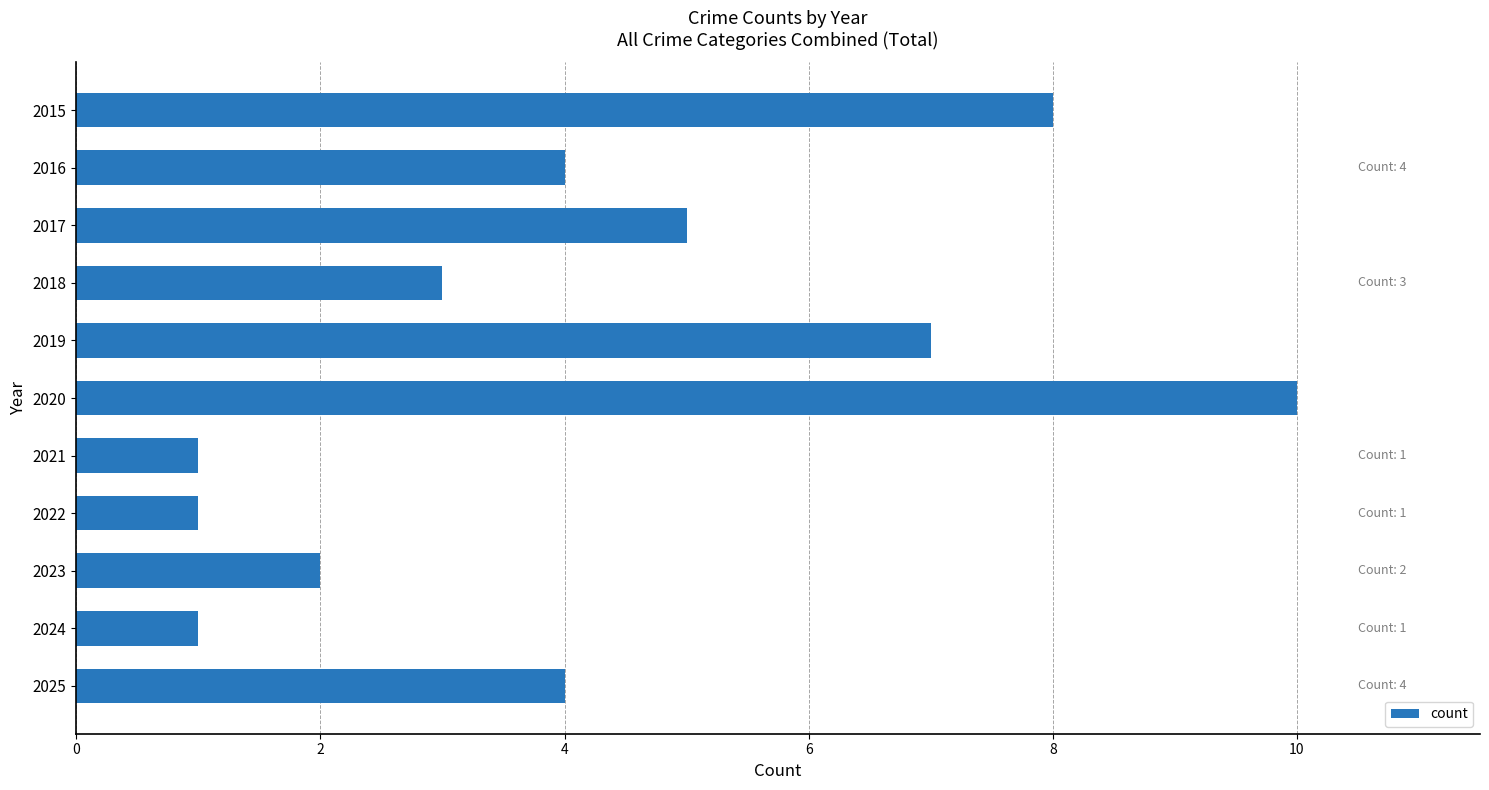

What is the value of the 11th bar from the top?

4